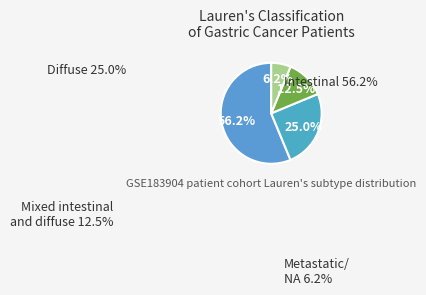

How many slices are in this pie chart?

4